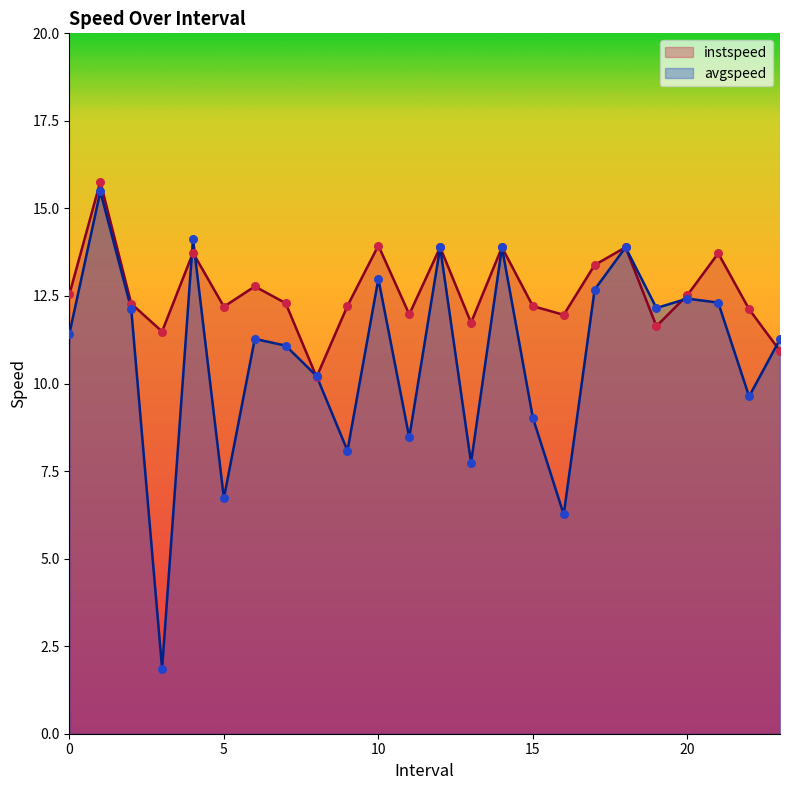

Which series reaches the minimum Y coordinate?

avgspeed